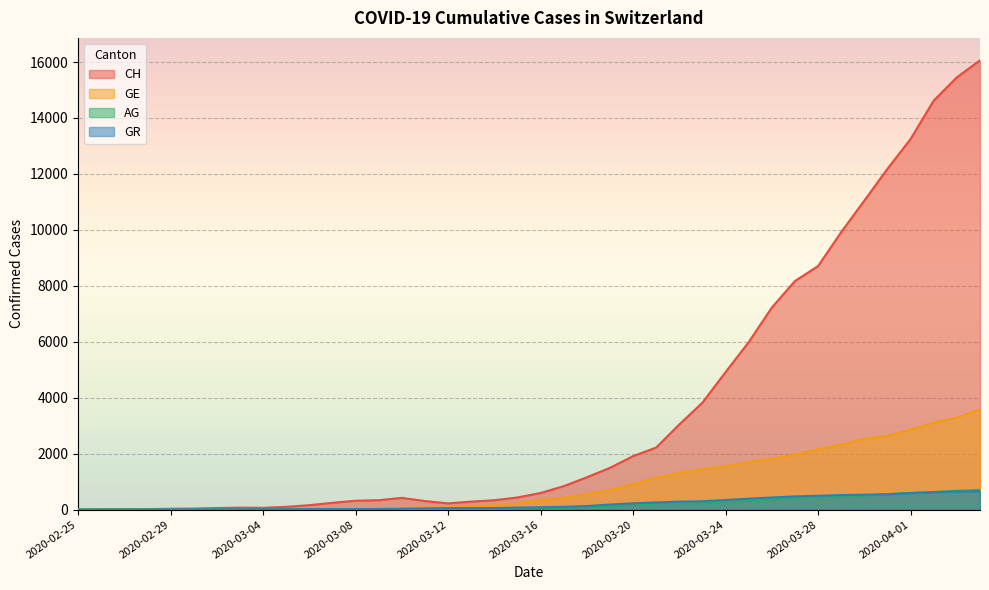

What is the greatest value displayed?

16060